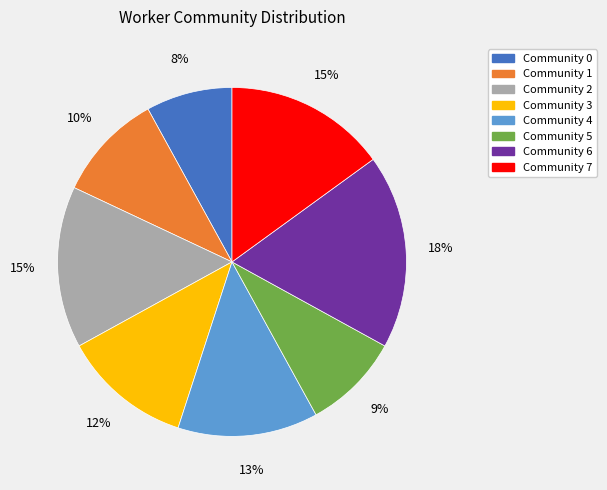

How many slices are in this pie chart?

8